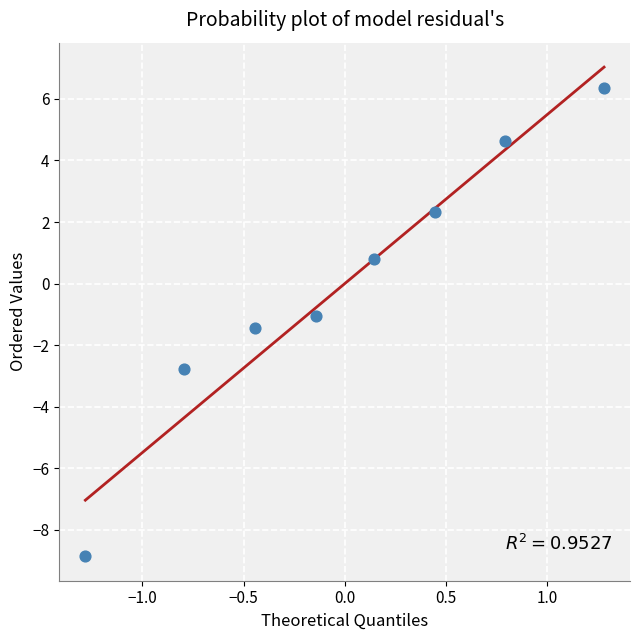

What is the range of Y values (max minus min)?

15.2